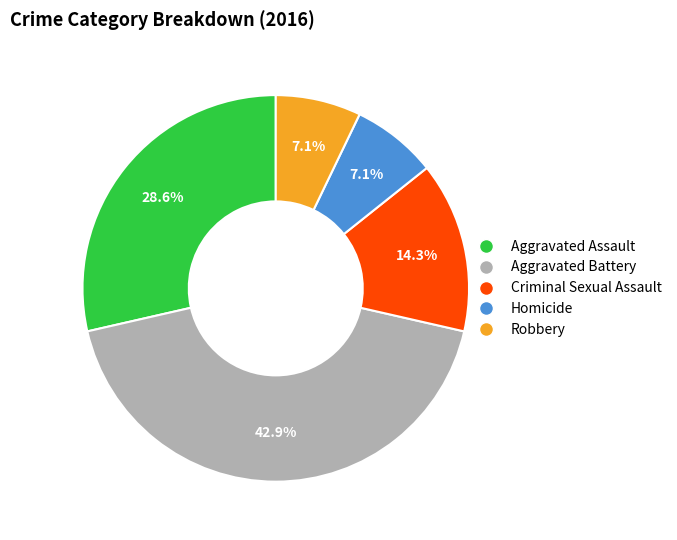

What is the ratio of the value at Criminal Sexual Assault to the value at Robbery?

2.0